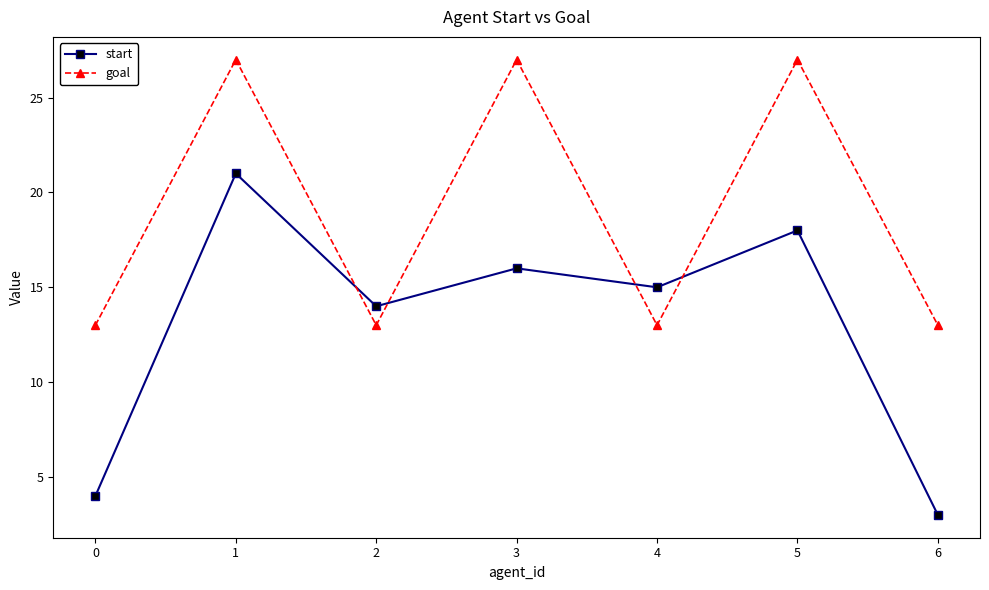

How many interior local valleys does the start series have?

2